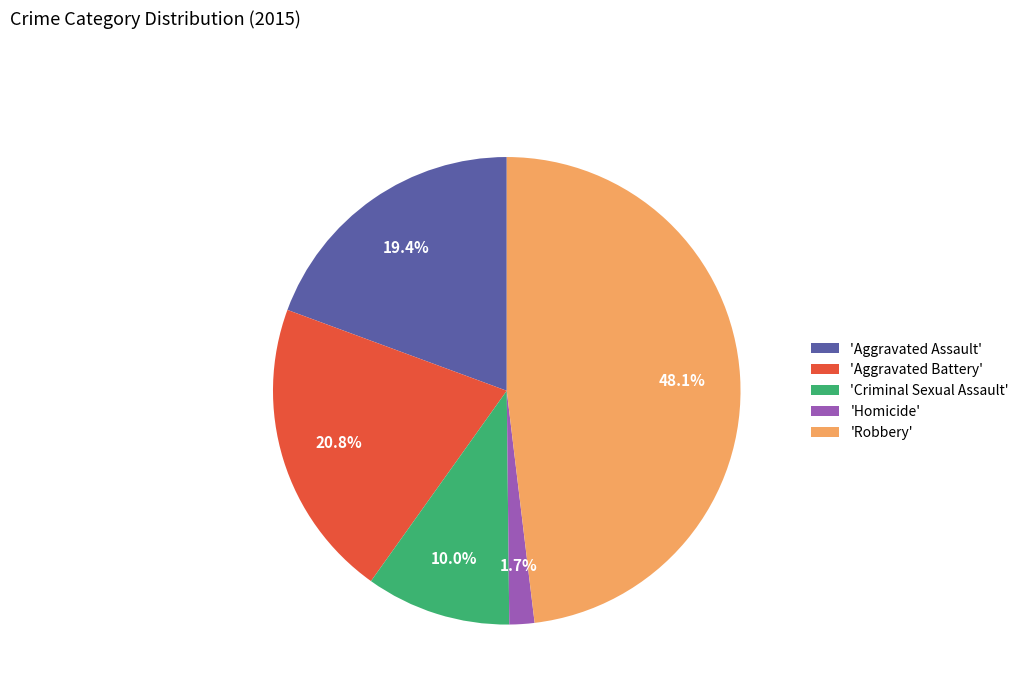

Does any single category account for the majority?

No